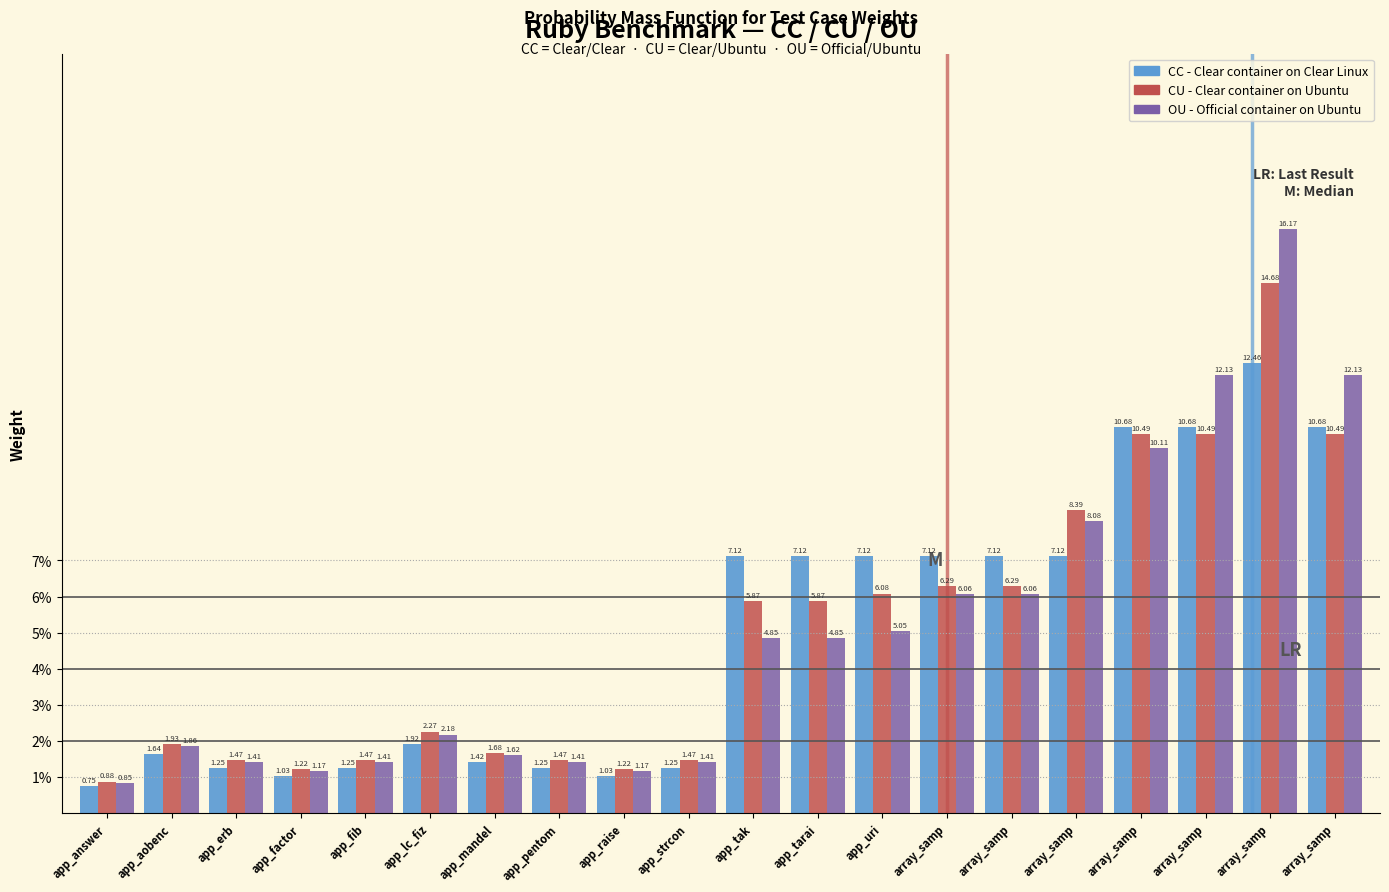

Count the number of data series in this chart.

3